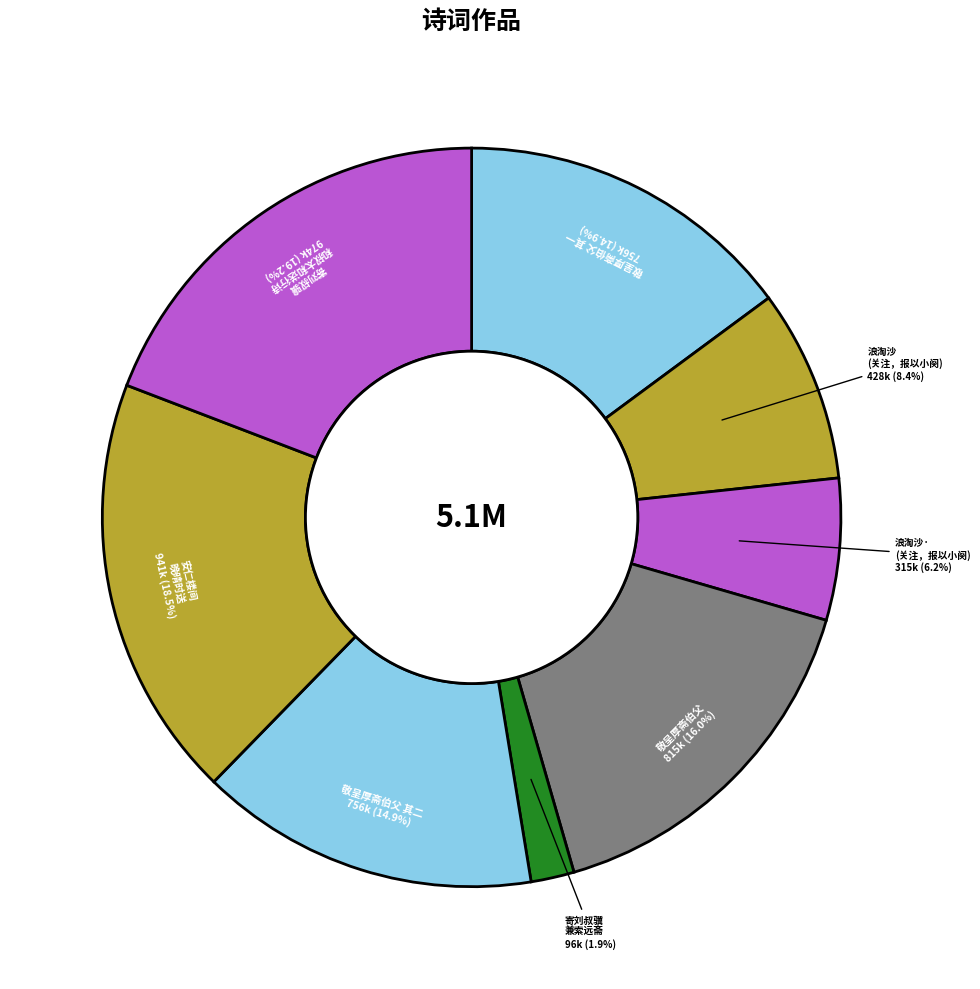

Is 安仁楼间 晚晴时送 the majority of the pie?

No